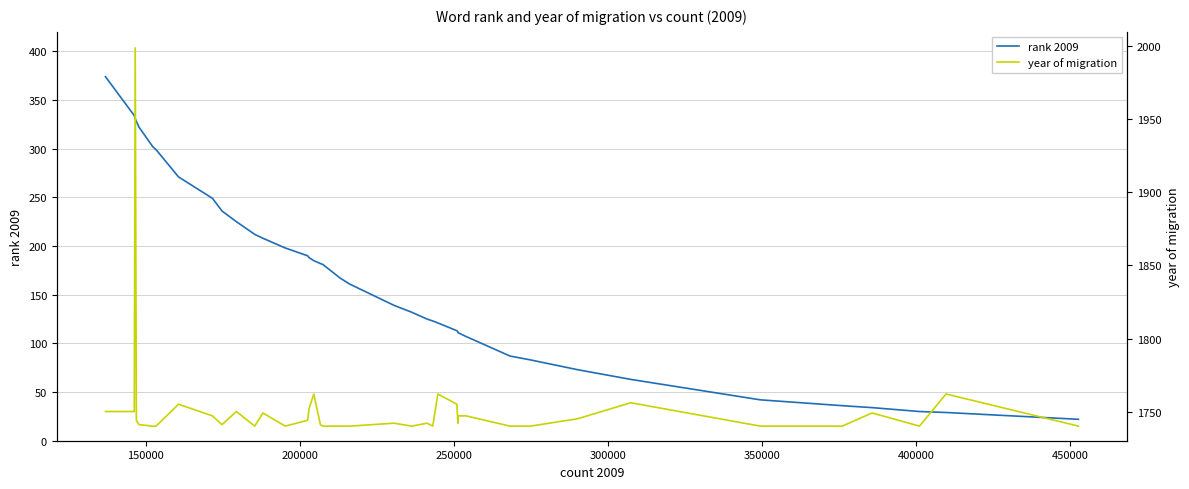

How many data points in year of migration are less than 1742?

18